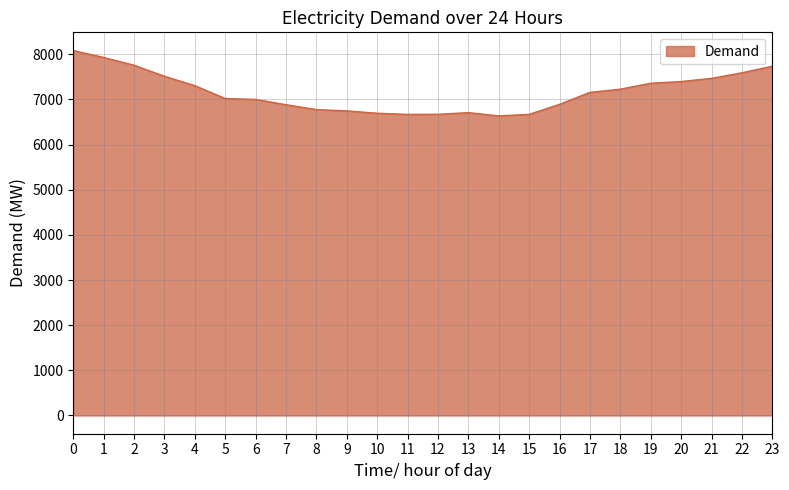

What is the minimum value shown in the chart?

6636